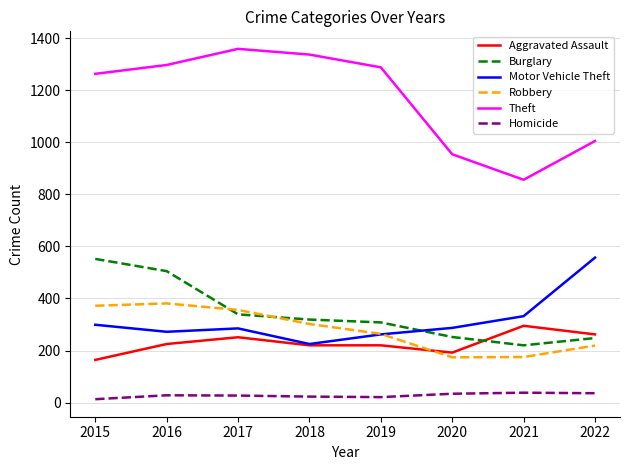

How many categories are shown in the chart?

8